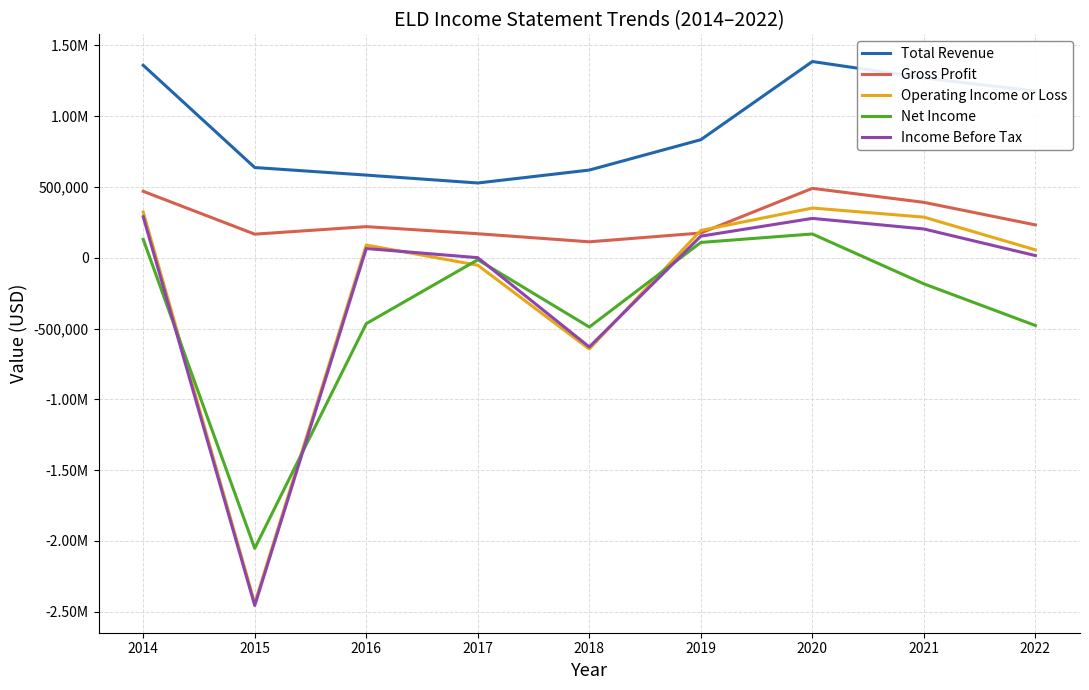

The Gross Profit series shows 170300 at 2017. True or false?

True